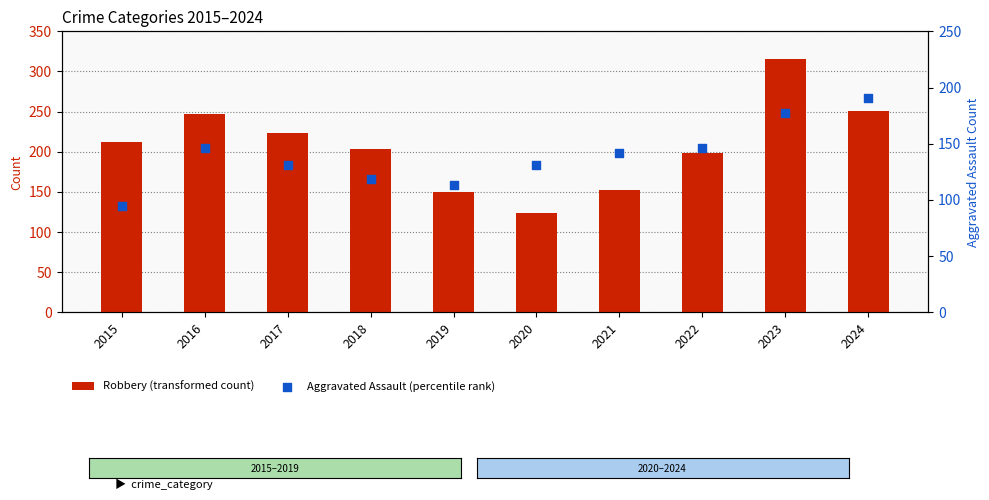

At which category is the sum across all series the highest?

2023